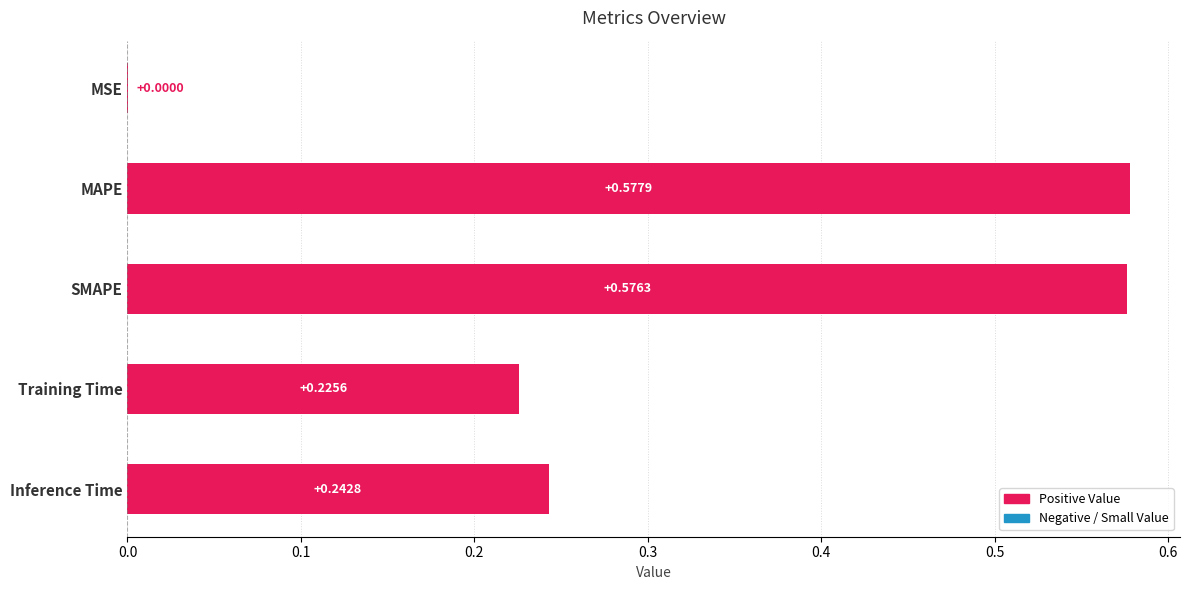

At which label is the value closest to 0?

MSE